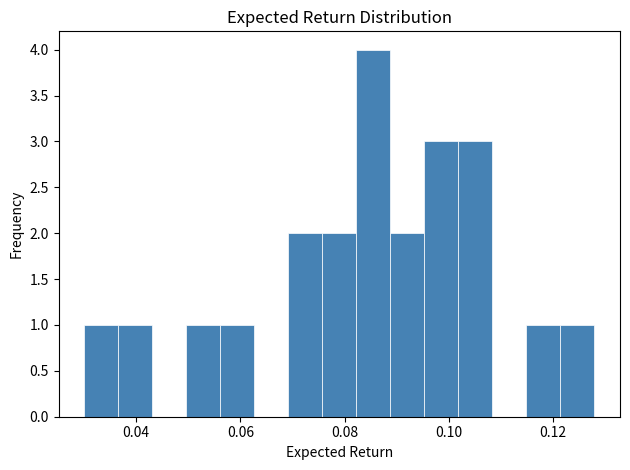

Read against the x-axis, roughly where is the centre of the tallest bar?

0.086